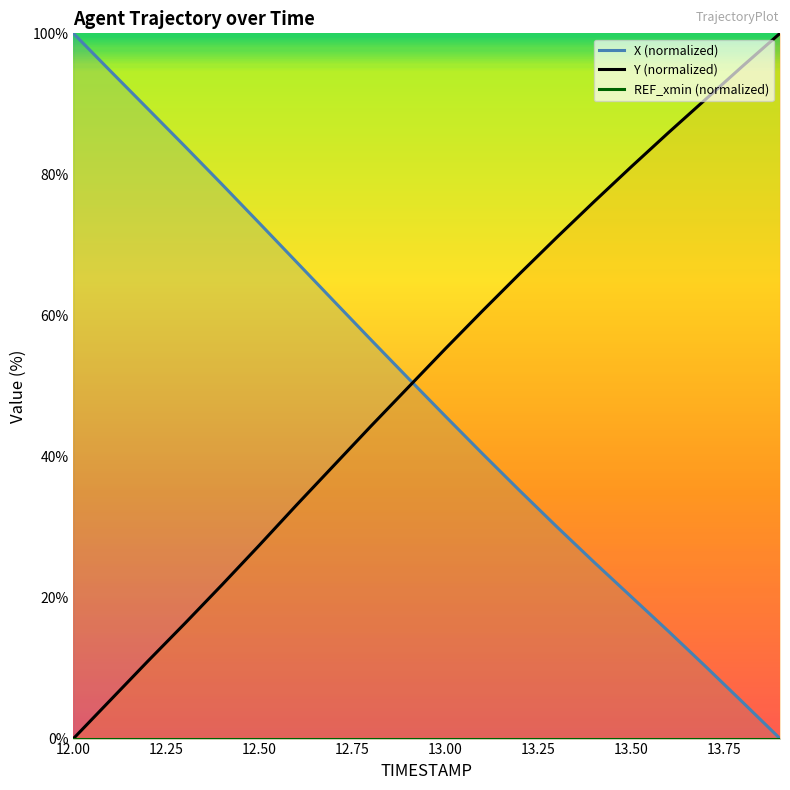

How many times do Y and X cross each other?

1